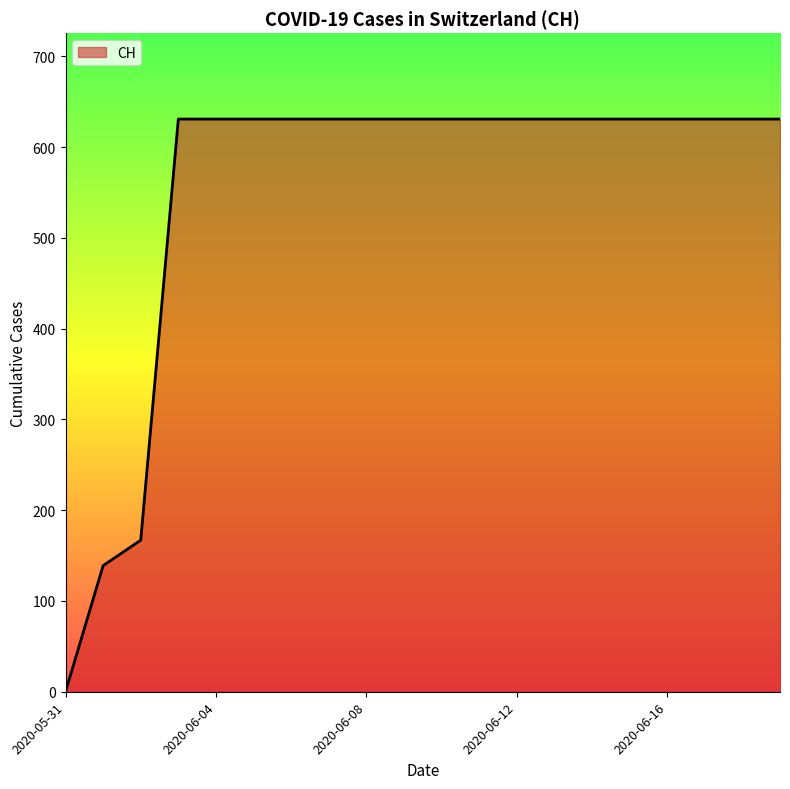

What is the maximum value shown in the chart?

631